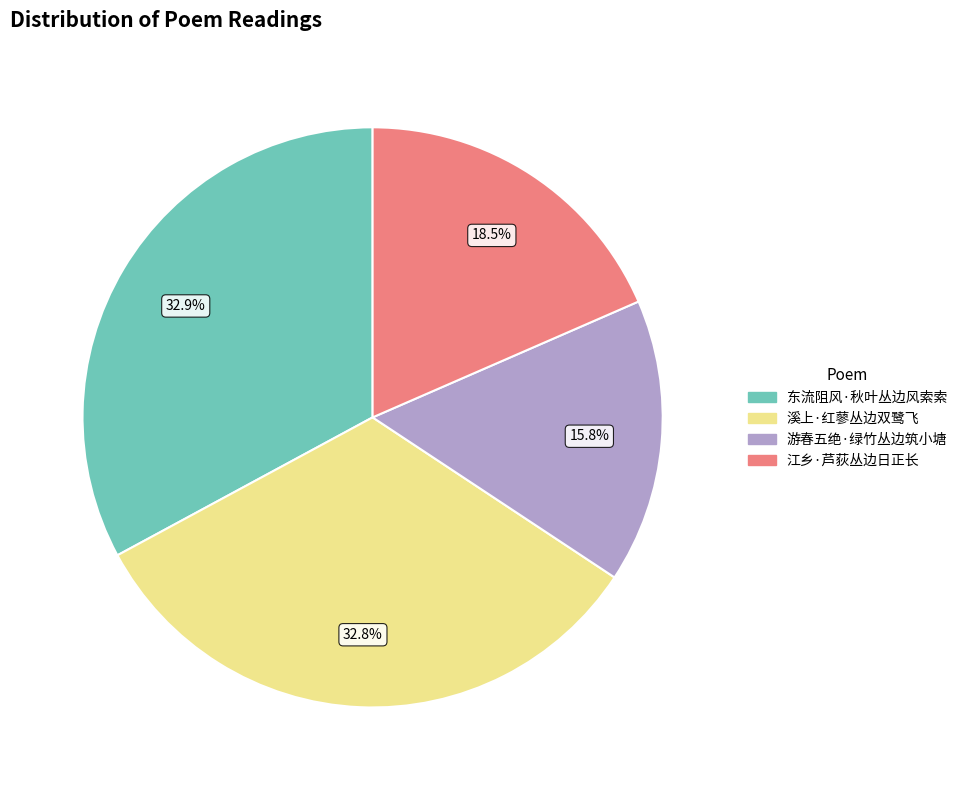

Does 溪上·红蓼丛边双鹭飞 represent more than half of the total?

No